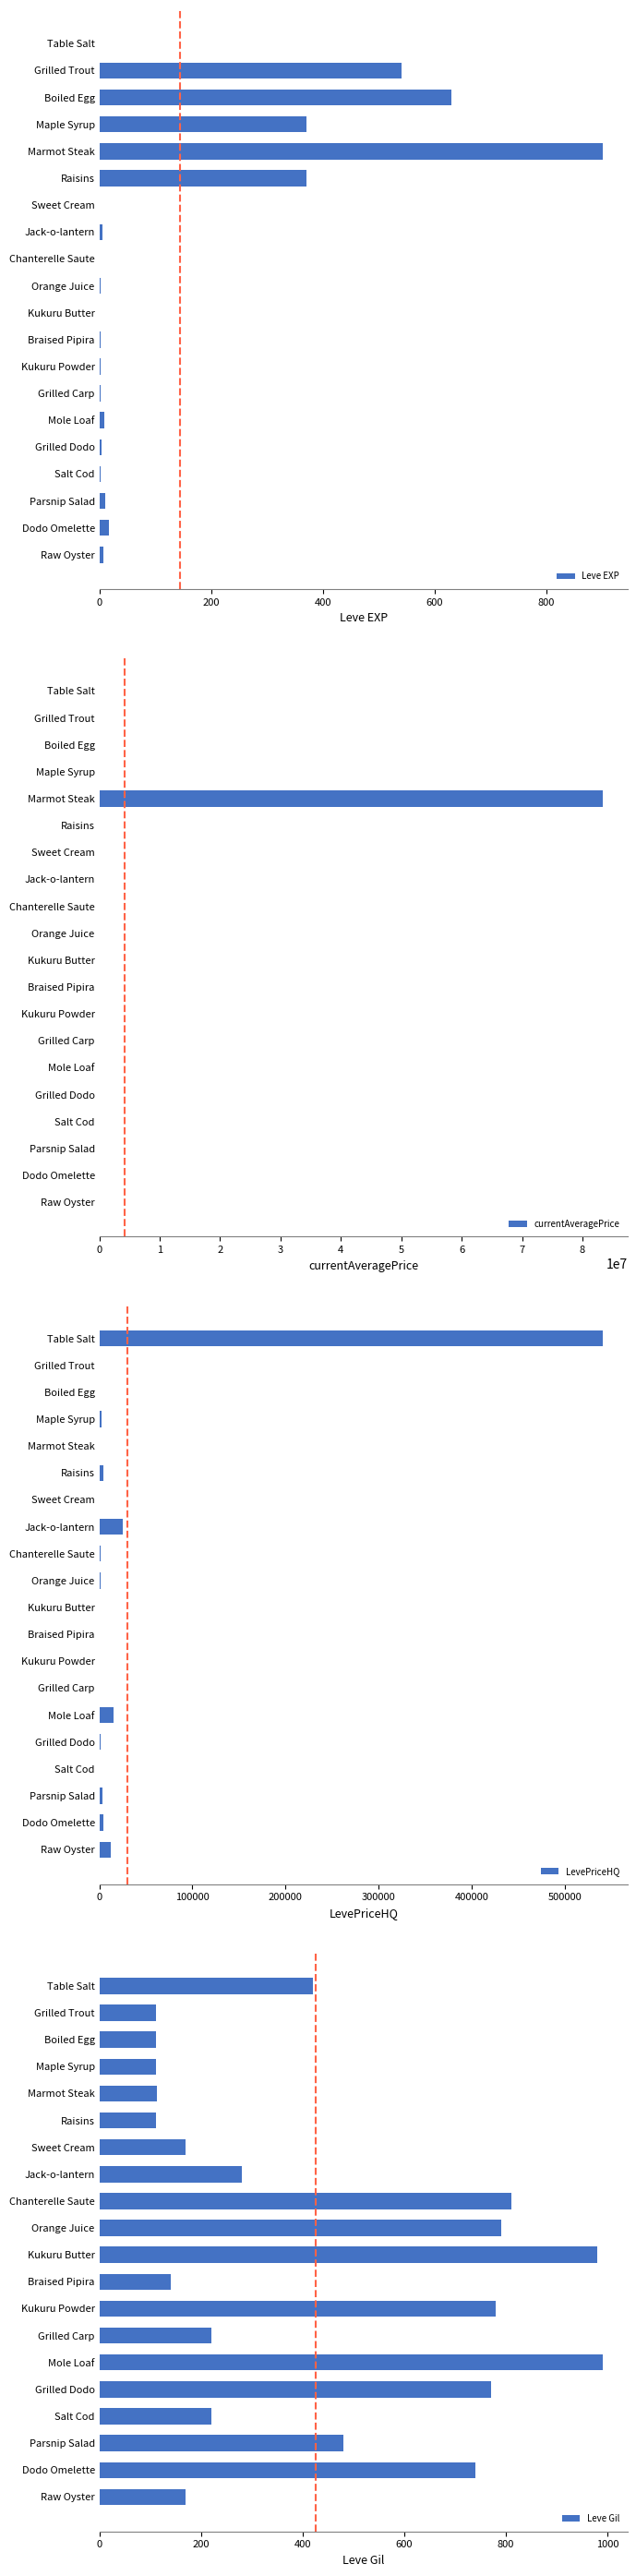

How many series are shown in this chart?

4